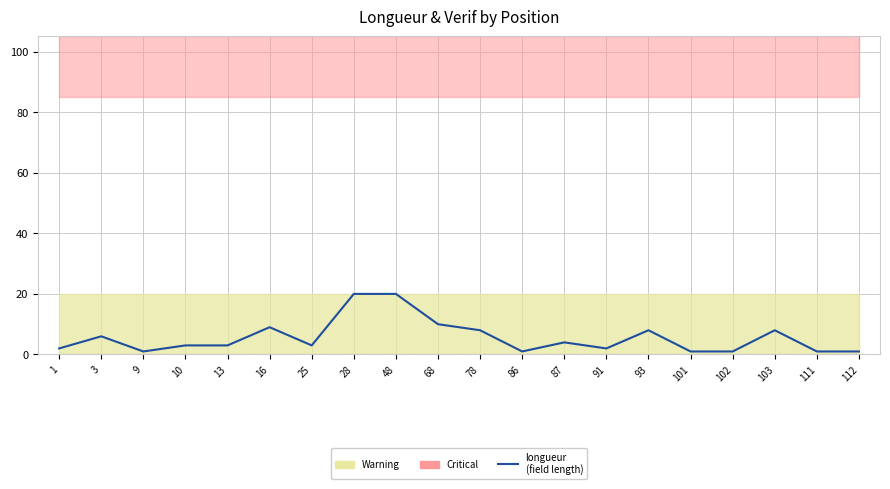

At which category is the sum across all series the highest?

28